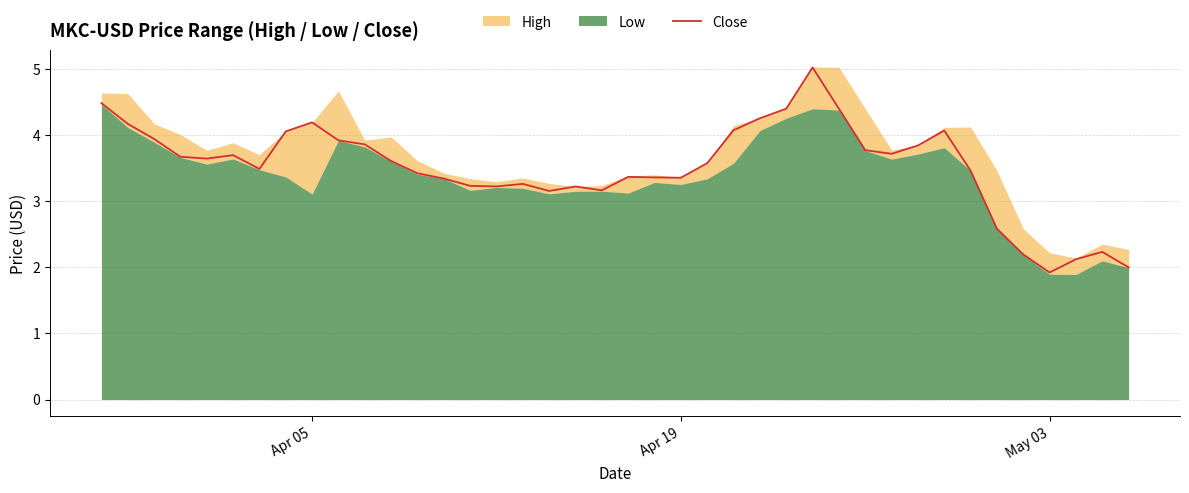

What is the average value?

3.5